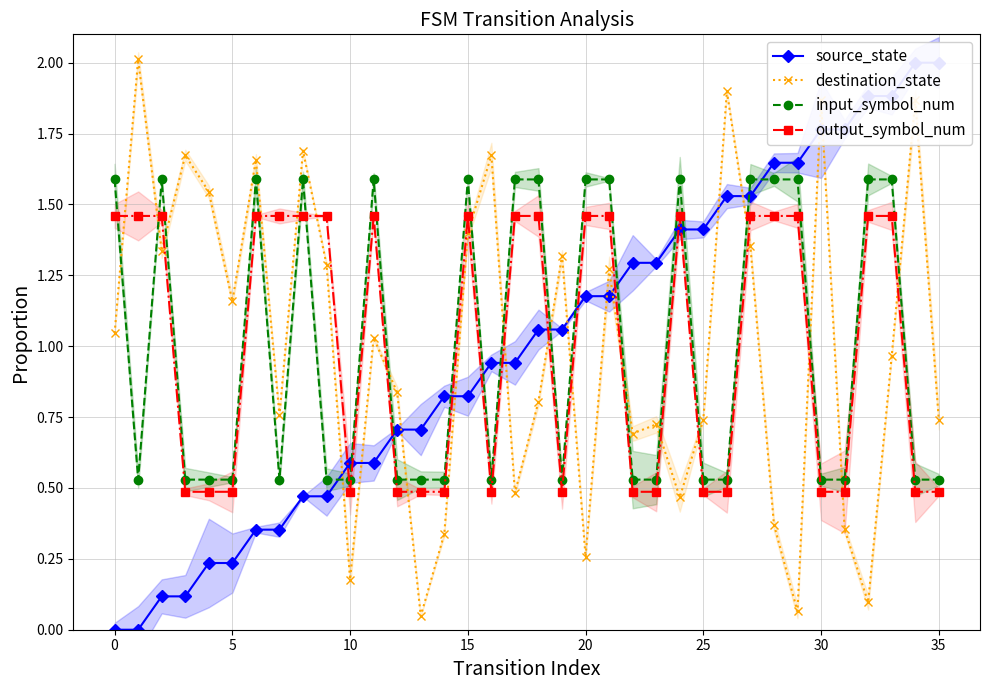

True or false: output_symbol_num and destination_state cross at least once.

True